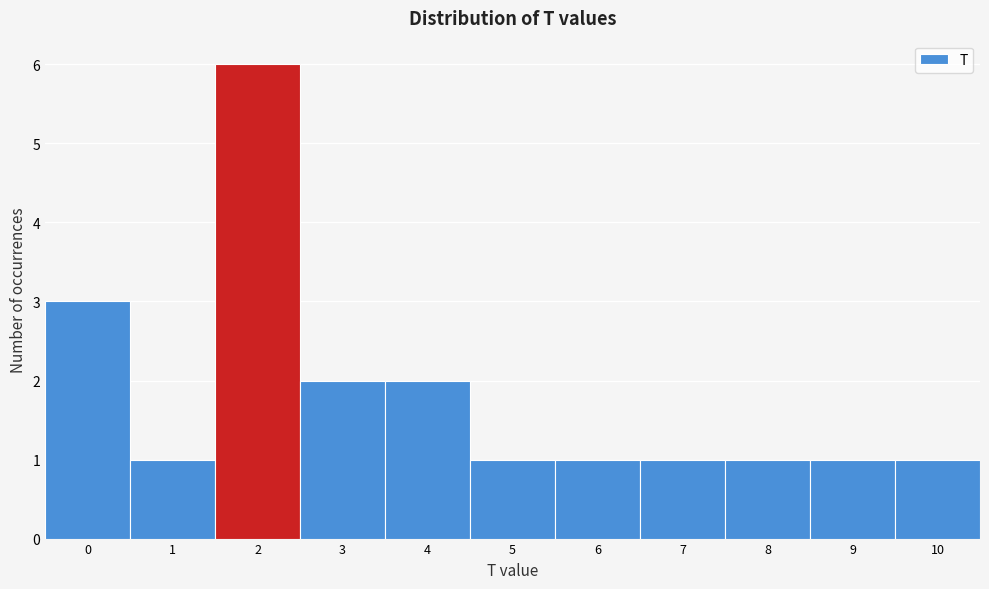

Over which range of the x-axis is the bar tallest?

1.5 to 2.5